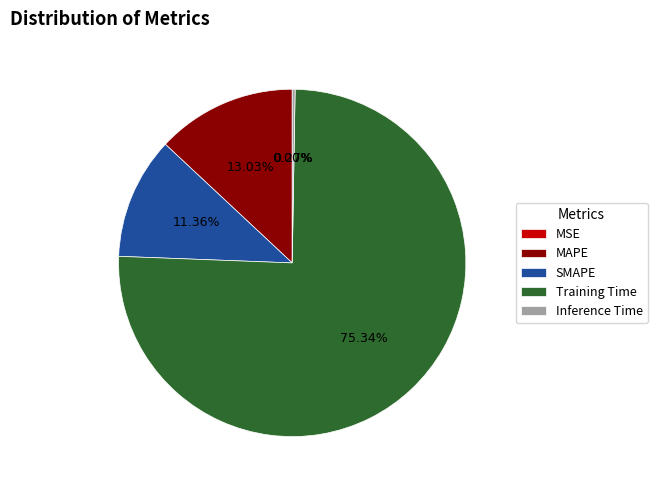

Which slice represents more than half of the pie?

Training Time